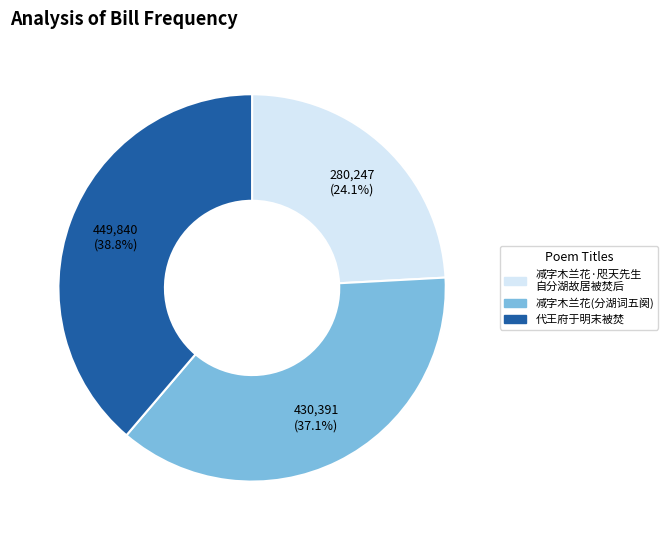

Is there a majority slice in this chart?

No